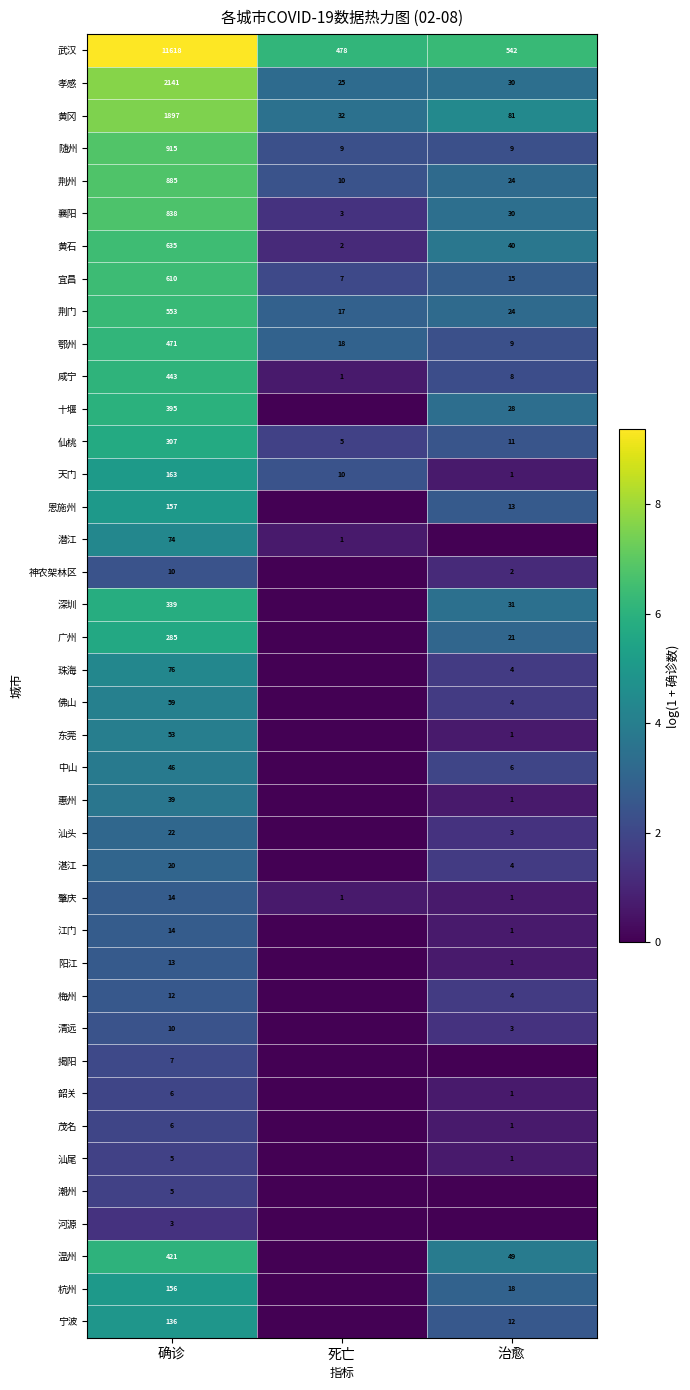

Where does the 黄石 series first go above 40?

确诊